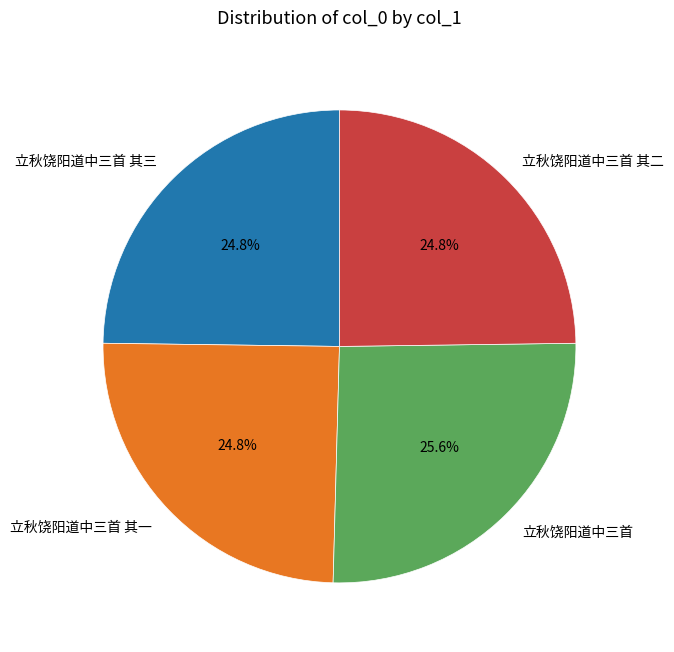

Does any single category account for the majority?

No